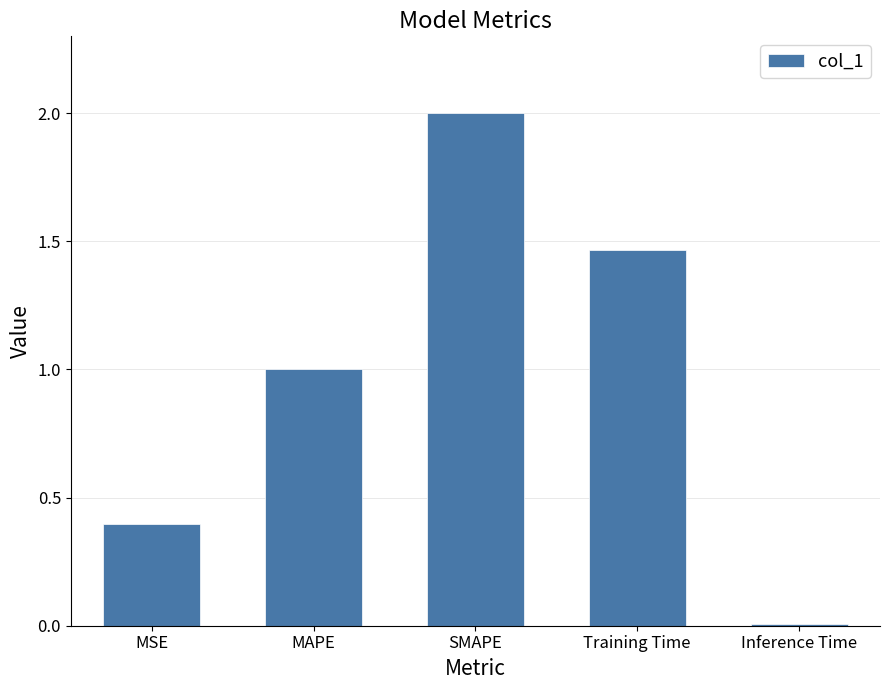

Which label corresponds to the largest value in the chart?

SMAPE